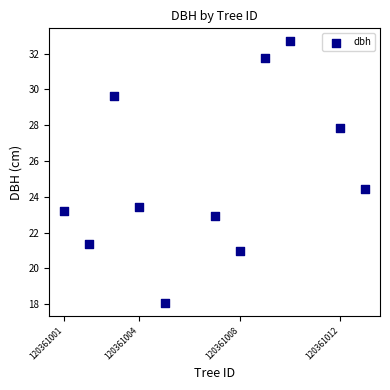

What is the range of Y values (max minus min)?

14.6